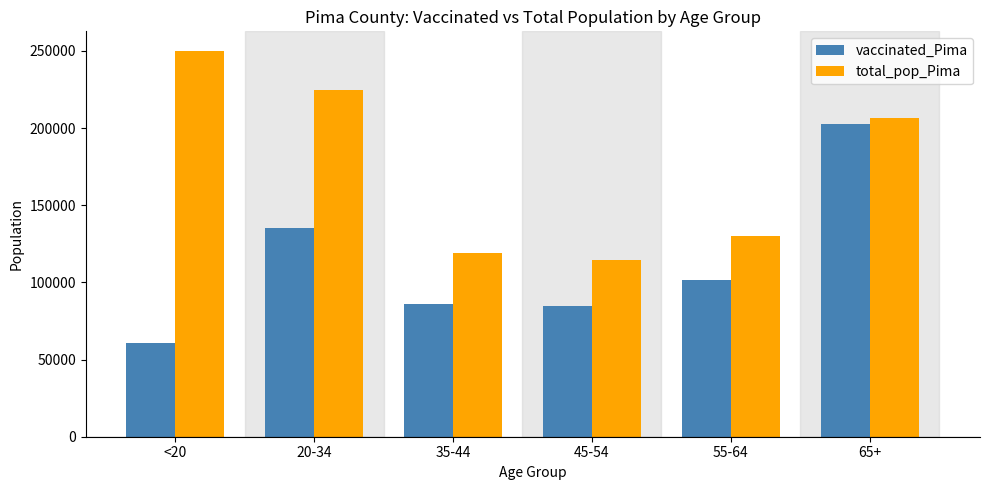

Where does the vaccinated_Pima series first go above 101838?

20-34